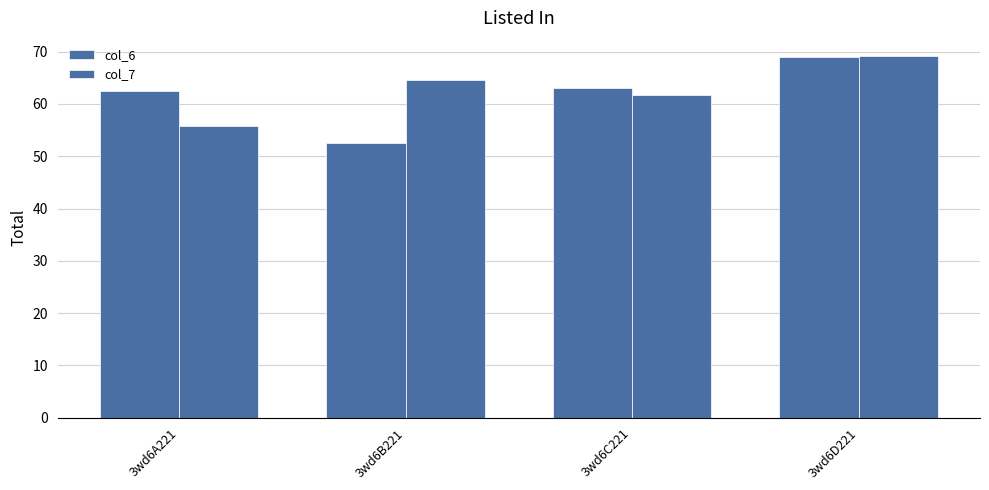

The col_7 series shows 36.4 at 3wd6C221. True or false?

False